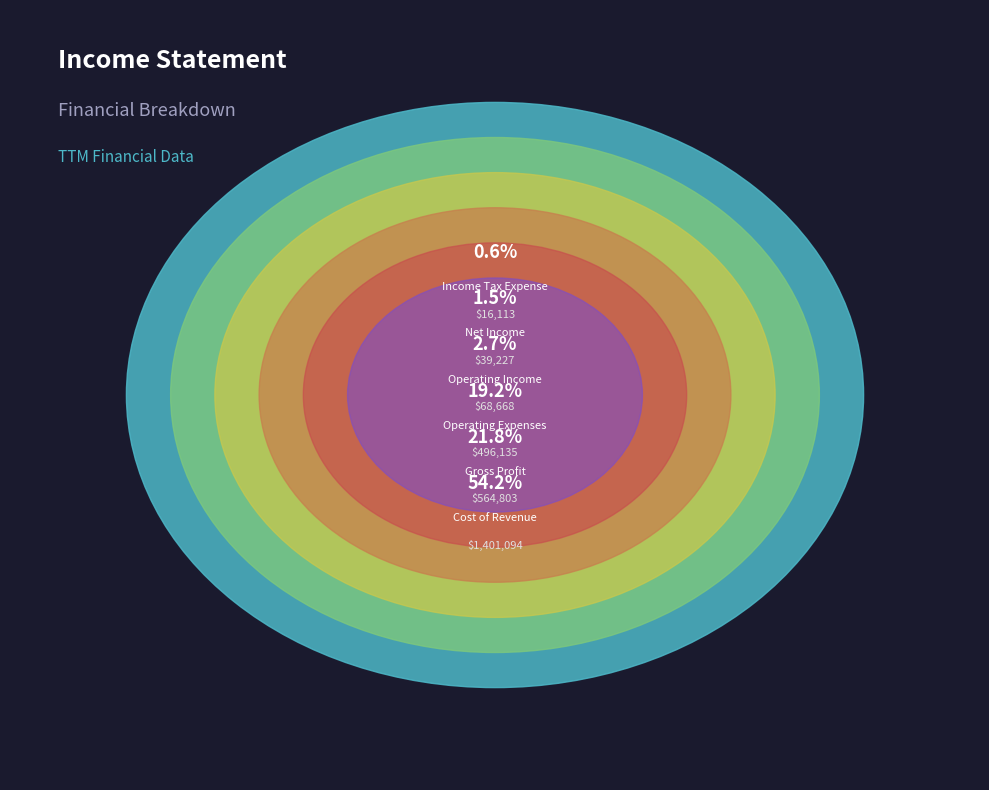

Which slice represents more than half of the pie?

Cost of Revenue